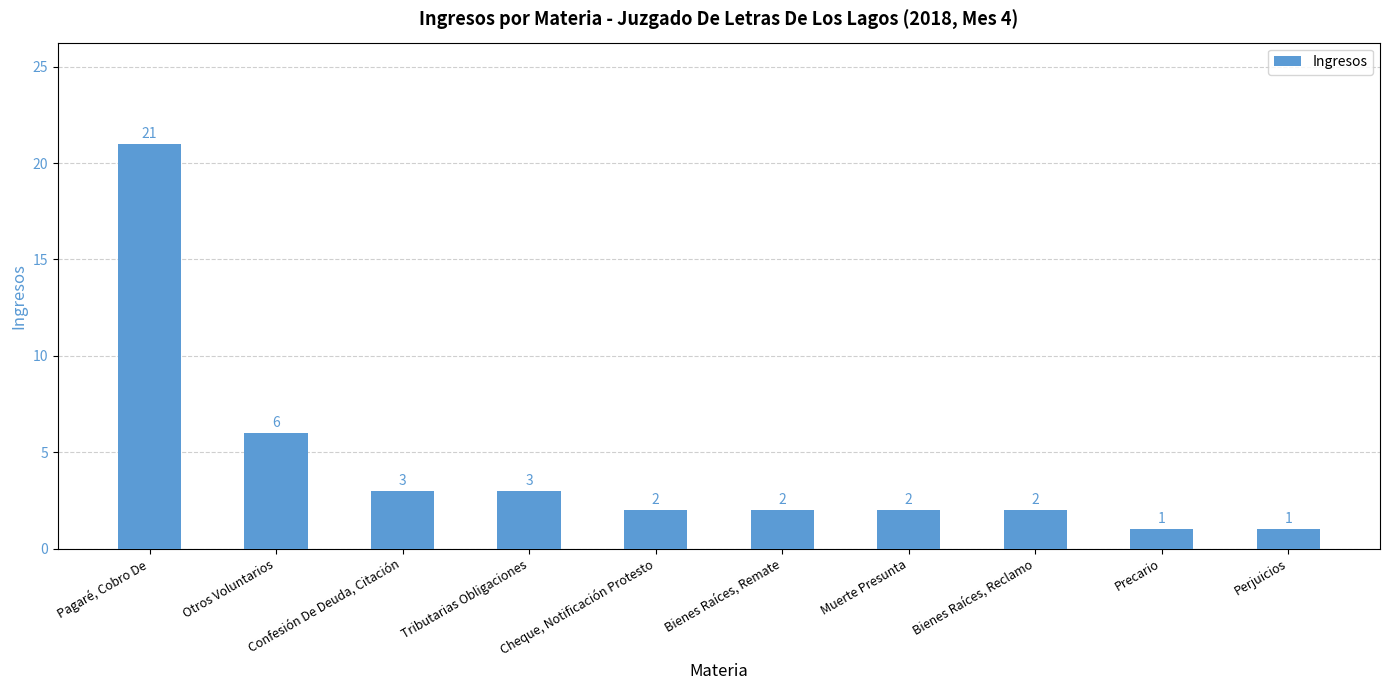

Between Cheque, Notificación Protesto and Otros Voluntarios, which is larger?

Otros Voluntarios